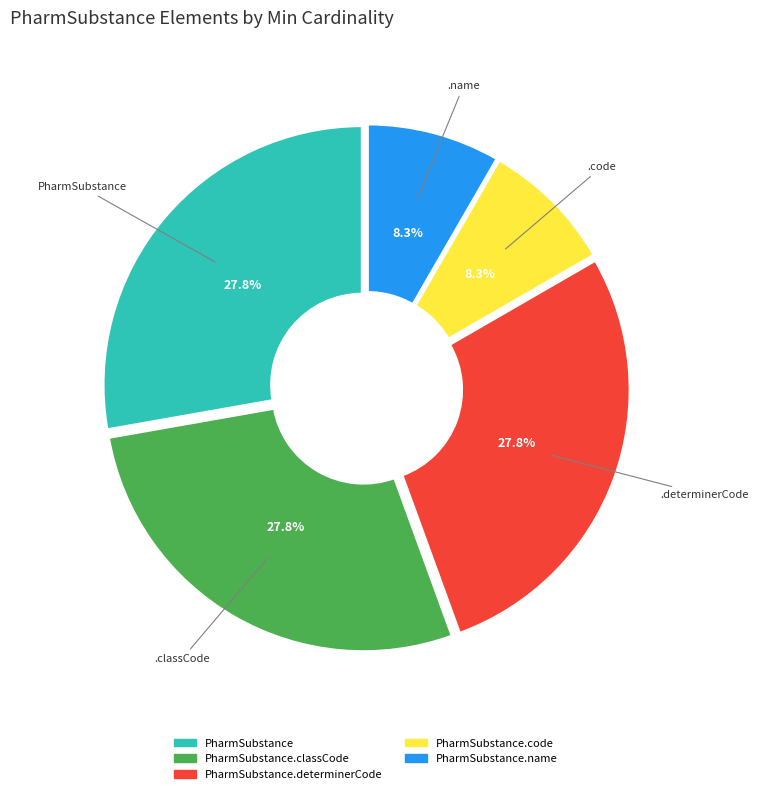

Does any single category account for the majority?

No